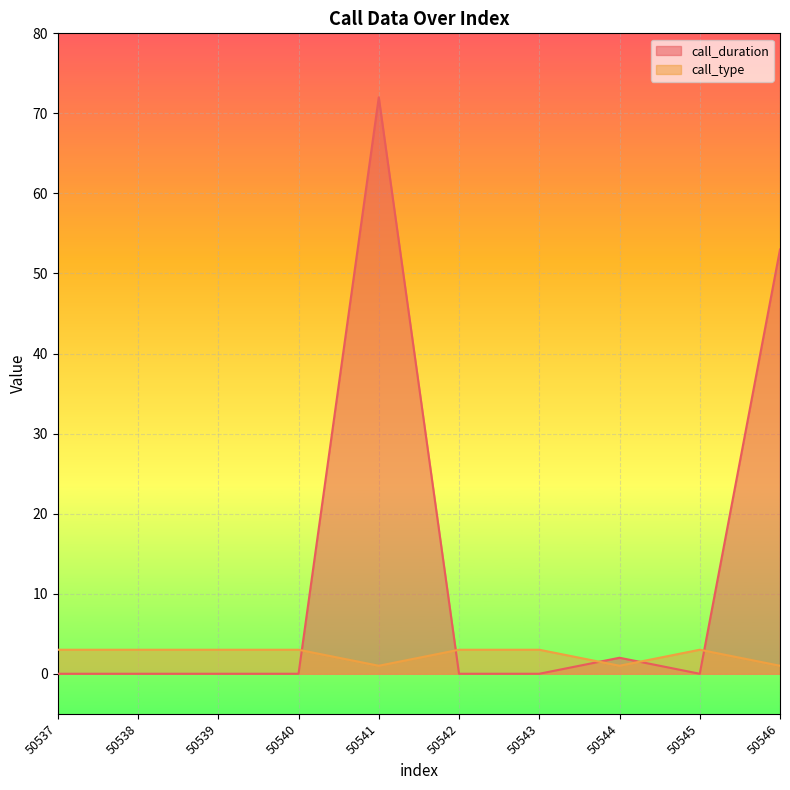

At 50541, list the series in order from smallest to largest.

call_type, call_duration